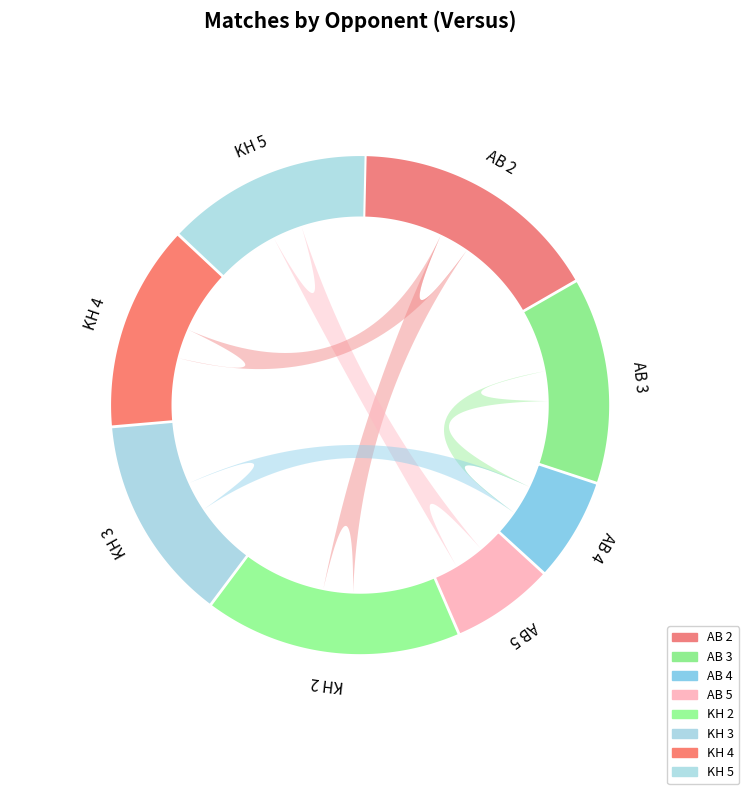

To the nearest percent, what is the average slice percentage?

12%